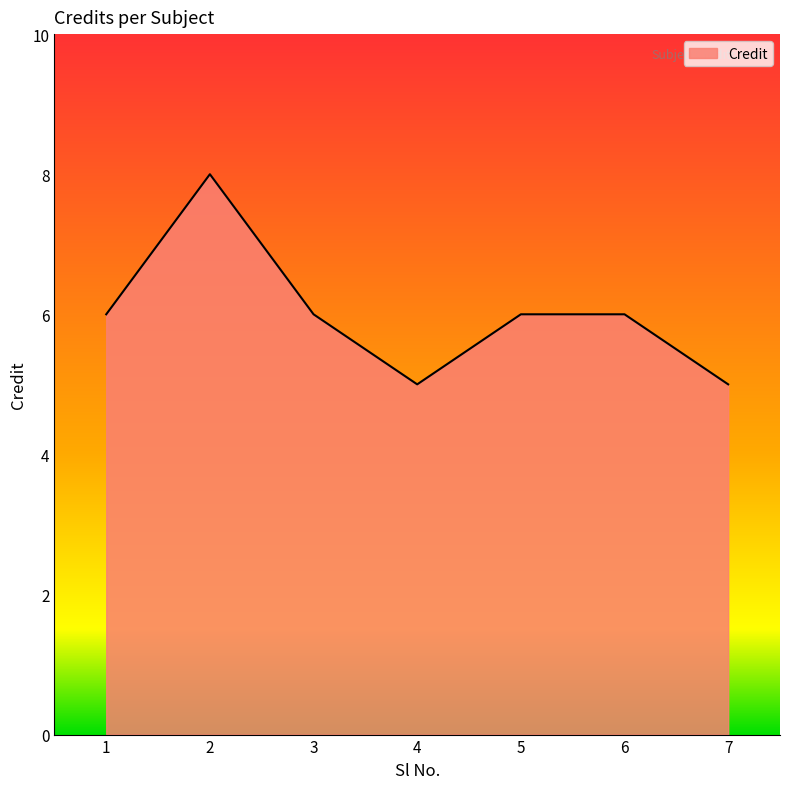

How many distinct data groups are displayed?

1